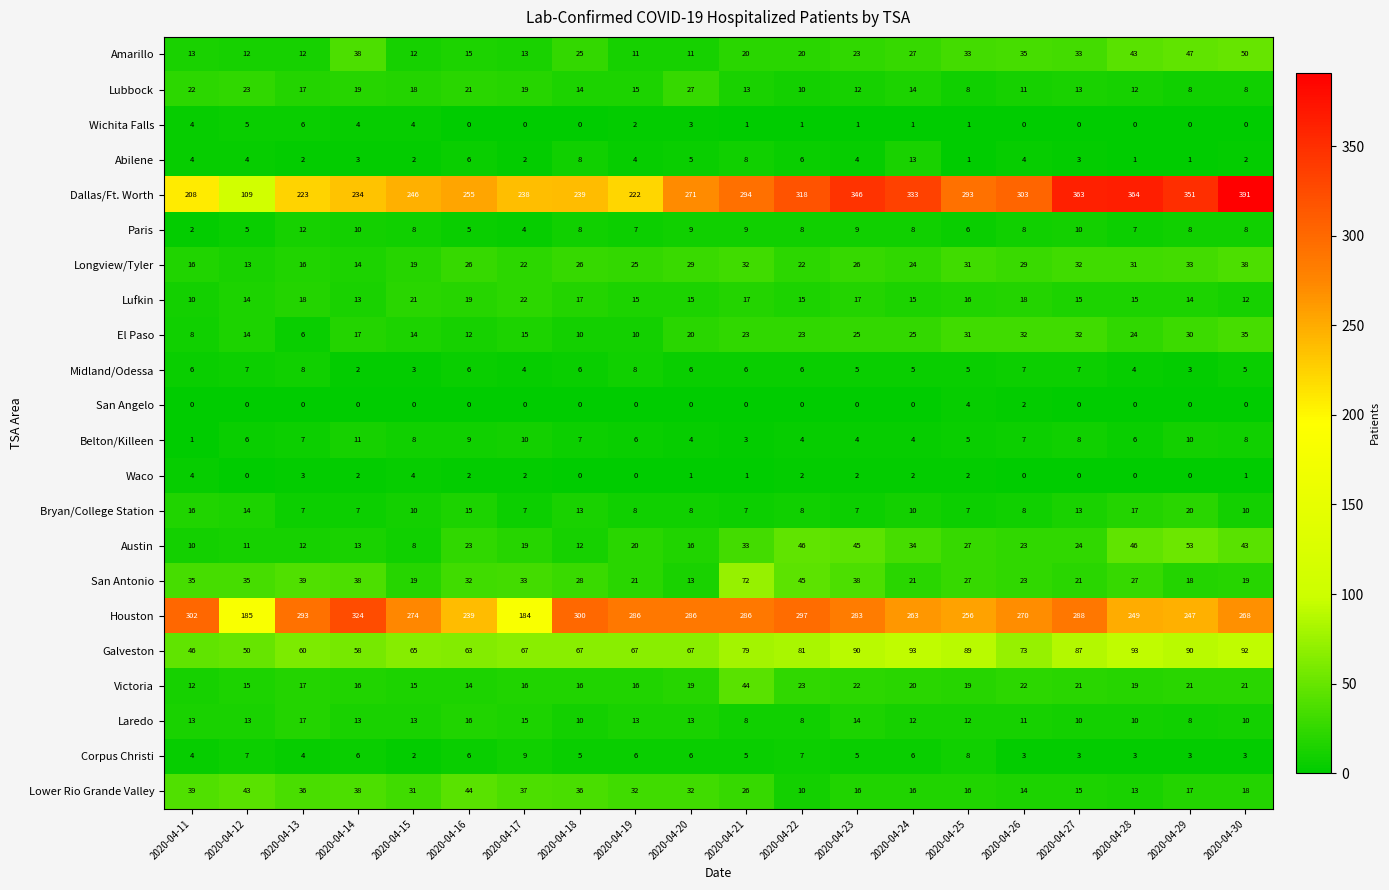

At which category is the sum across all series the highest?

2020-04-30